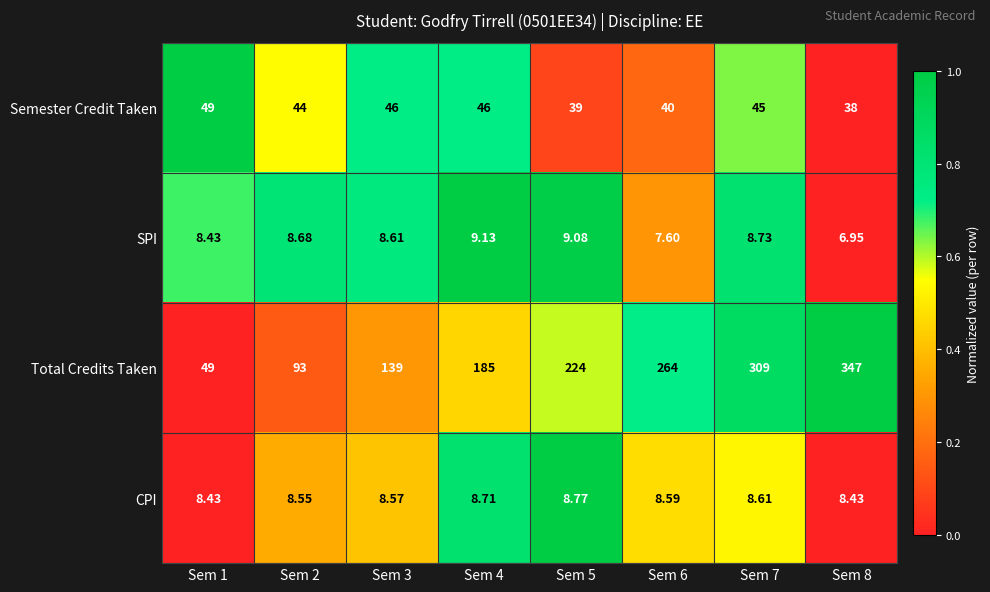

Which series has the largest total across all categories?

Total Credits Taken